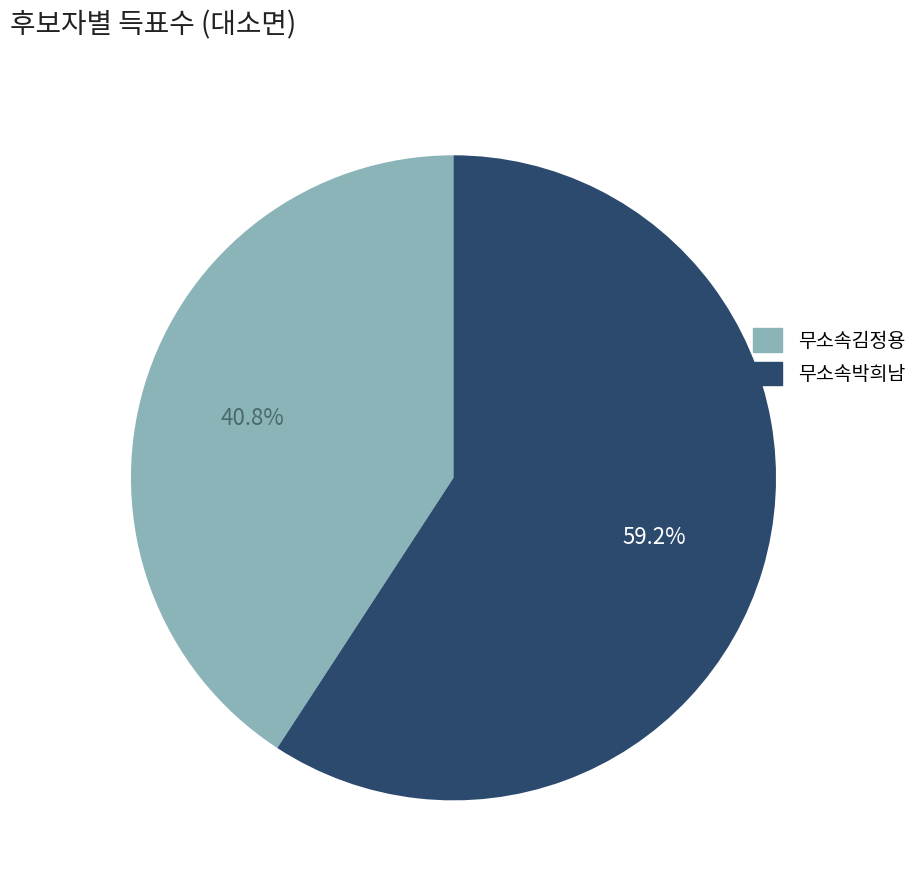

Between 무소속박희남 and 무소속김정용, which is larger?

무소속박희남